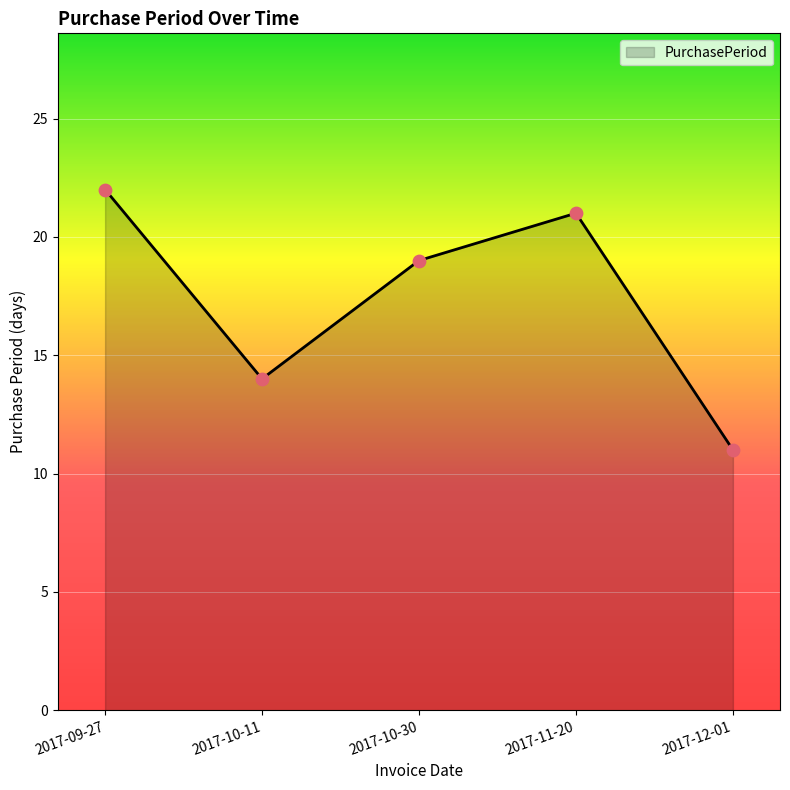

Which has a higher value, 2017-09-27 or 2017-11-20?

2017-09-27